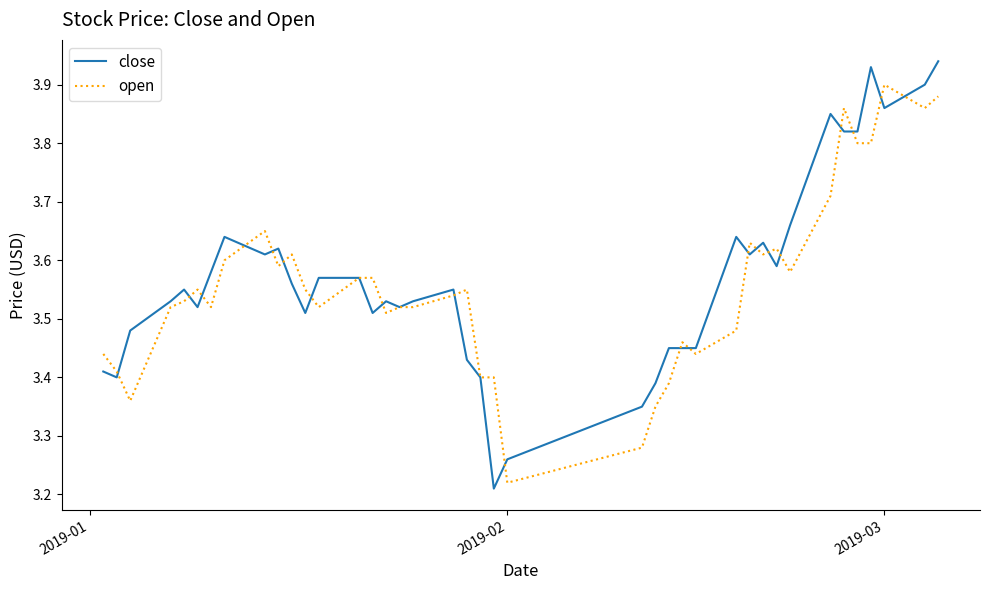

Which series has the largest range (max minus min)?

close